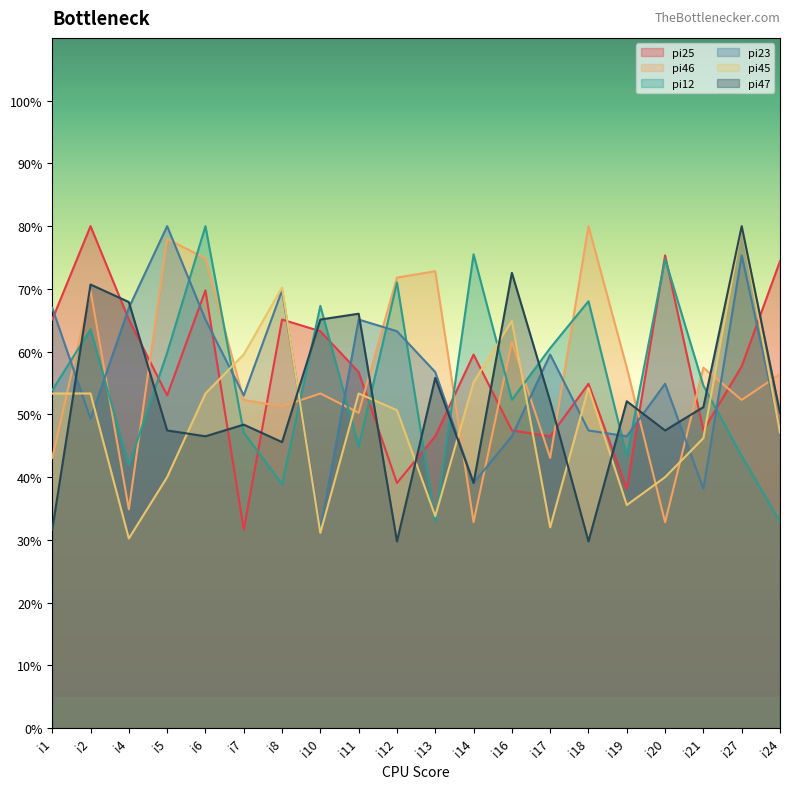

Reading right to left, what are all the values shown in this chart?

pi25: i24=74.4	i27=57.7	i21=47.4	i20=75.3	i19=38.1	i18=54.9	i17=46.5	i16=47.4	i14=59.5	i13=46.5	i12=39.1	i11=56.7	i10=63.3	i8=65.1	i7=31.6	i6=69.8	i5=53.0	i4=65.1	i2=80.0	i1=65.1
pi46: i24=56.4	i27=52.3	i21=57.4	i20=32.8	i19=57.4	i18=80.0	i17=43.1	i16=61.5	i14=32.8	i13=72.8	i12=71.8	i11=50.3	i10=53.3	i8=51.3	i7=52.3	i6=74.9	i5=77.9	i4=34.9	i2=69.7	i1=43.1
pi12: i24=32.9	i27=43.4	i21=54.6	i20=74.8	i19=43.4	i18=68.0	i17=60.6	i16=52.3	i14=75.5	i13=32.9	i12=71.0	i11=44.9	i10=67.3	i8=38.9	i7=47.1	i6=80.0	i5=59.8	i4=41.9	i2=63.6	i1=53.8
pi23: i24=47.4	i27=75.3	i21=38.1	i20=54.9	i19=46.5	i18=47.4	i17=59.5	i16=46.5	i14=39.1	i13=56.7	i12=63.3	i11=65.1	i10=31.6	i8=69.8	i7=53.0	i6=65.1	i5=80.0	i4=67.0	i2=49.3	i1=67.0
pi45: i24=47.1	i27=80.0	i21=46.2	i20=40.0	i19=35.6	i18=54.2	i17=32.0	i16=64.9	i14=55.1	i13=33.8	i12=50.7	i11=53.3	i10=31.1	i8=70.2	i7=59.6	i6=53.3	i5=40.0	i4=30.2	i2=53.3	i1=53.3
pi47: i24=50.2	i27=80.0	i21=51.2	i20=47.4	i19=52.1	i18=29.8	i17=52.1	i16=72.6	i14=39.1	i13=55.8	i12=29.8	i11=66.0	i10=65.1	i8=45.6	i7=48.4	i6=46.5	i5=47.4	i4=67.9	i2=70.7	i1=31.6